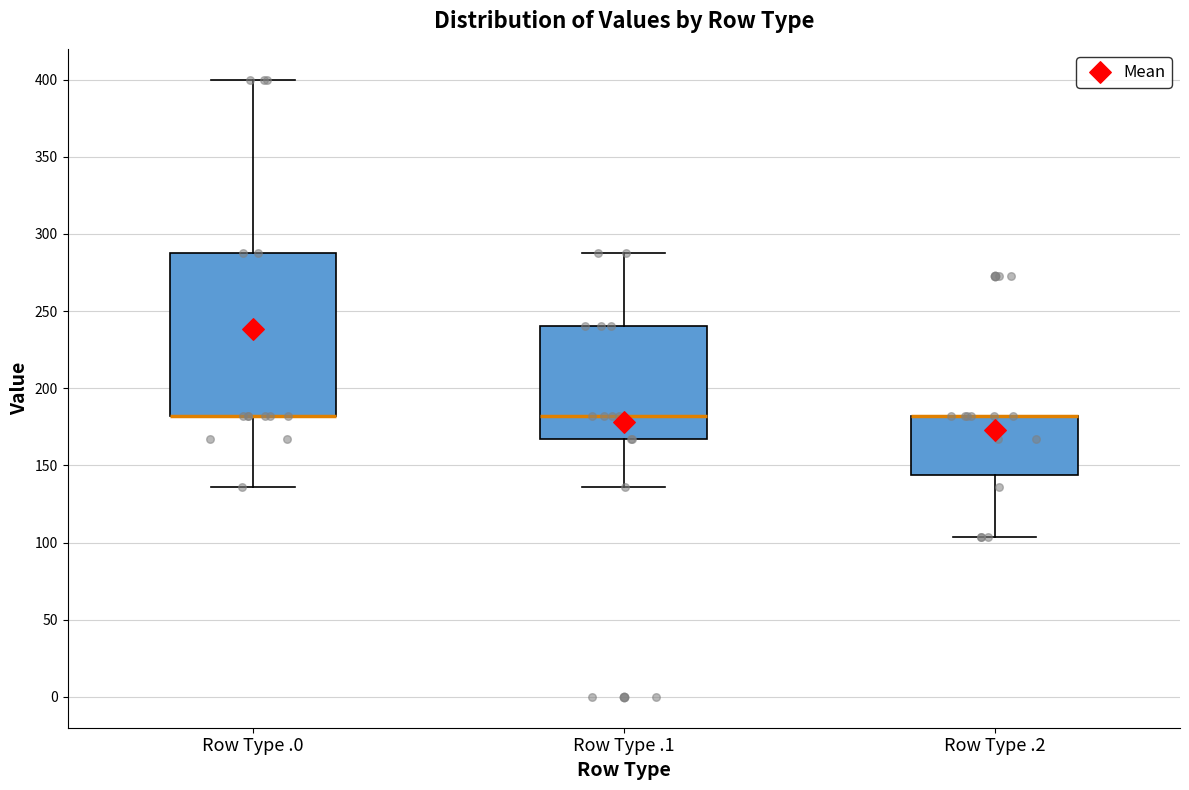

Where does the lower whisker of the box for Row Type .2 end on the y-axis? The values are not printed on the chart, so give them approximately, as read against the axis.

105